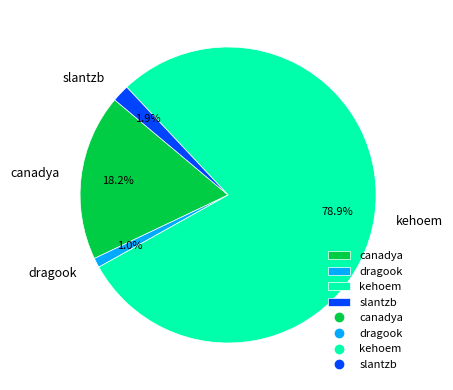

What is the majority slice?

kehoem